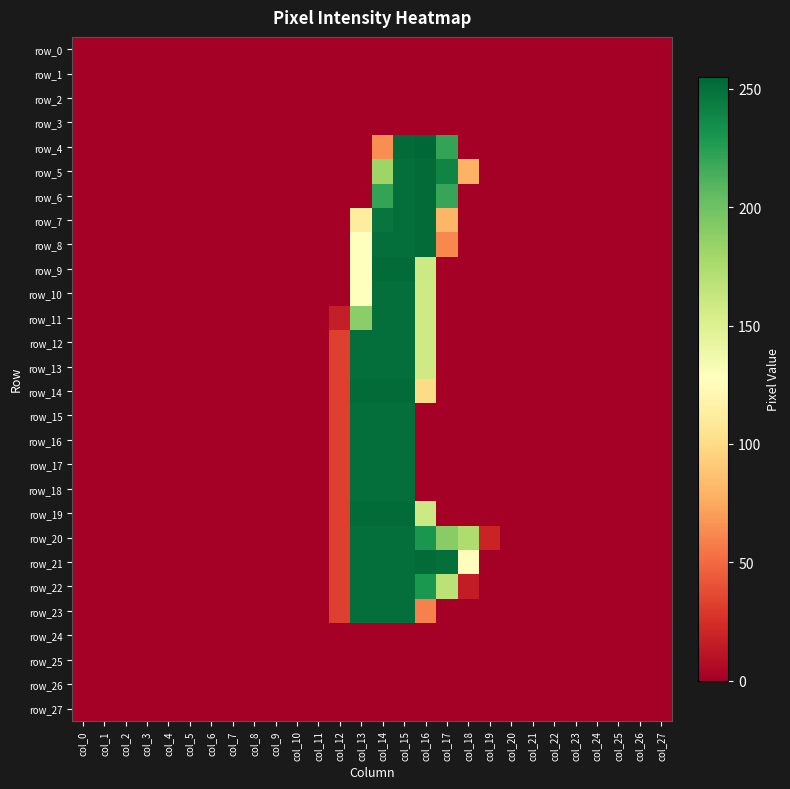

Reading right to left, transcribe all the data shown in this chart.

row_0: 0	0	0	0	0	0	0	0	0	0	0	0	0	0	0	0	0	0	0	0	0	0	0	0	0	0	0	0
row_1: 0	0	0	0	0	0	0	0	0	0	0	0	0	0	0	0	0	0	0	0	0	0	0	0	0	0	0	0
row_2: 0	0	0	0	0	0	0	0	0	0	0	0	0	0	0	0	0	0	0	0	0	0	0	0	0	0	0	0
row_3: 0	0	0	0	0	0	0	0	0	0	0	0	0	0	0	0	0	0	0	0	0	0	0	0	0	0	0	0
row_4: 0	0	0	0	0	0	0	0	0	0	221	255	253	64	0	0	0	0	0	0	0	0	0	0	0	0	0	0
row_5: 0	0	0	0	0	0	0	0	0	79	240	253	251	182	0	0	0	0	0	0	0	0	0	0	0	0	0	0
row_6: 0	0	0	0	0	0	0	0	0	0	220	253	251	221	0	0	0	0	0	0	0	0	0	0	0	0	0	0
row_7: 0	0	0	0	0	0	0	0	0	0	81	253	251	248	112	0	0	0	0	0	0	0	0	0	0	0	0	0
row_8: 0	0	0	0	0	0	0	0	0	0	62	253	251	251	127	0	0	0	0	0	0	0	0	0	0	0	0	0
row_9: 0	0	0	0	0	0	0	0	0	0	0	159	253	253	128	0	0	0	0	0	0	0	0	0	0	0	0	0
row_10: 0	0	0	0	0	0	0	0	0	0	0	158	251	251	127	0	0	0	0	0	0	0	0	0	0	0	0	0
row_11: 0	0	0	0	0	0	0	0	0	0	0	158	251	251	189	16	0	0	0	0	0	0	0	0	0	0	0	0
row_12: 0	0	0	0	0	0	0	0	0	0	0	158	251	251	251	32	0	0	0	0	0	0	0	0	0	0	0	0
row_13: 0	0	0	0	0	0	0	0	0	0	0	158	251	251	251	32	0	0	0	0	0	0	0	0	0	0	0	0
row_14: 0	0	0	0	0	0	0	0	0	0	0	100	253	253	253	32	0	0	0	0	0	0	0	0	0	0	0	0
row_15: 0	0	0	0	0	0	0	0	0	0	0	0	251	251	251	32	0	0	0	0	0	0	0	0	0	0	0	0
row_16: 0	0	0	0	0	0	0	0	0	0	0	0	251	251	251	32	0	0	0	0	0	0	0	0	0	0	0	0
row_17: 0	0	0	0	0	0	0	0	0	0	0	0	251	251	251	32	0	0	0	0	0	0	0	0	0	0	0	0
row_18: 0	0	0	0	0	0	0	0	0	0	0	0	251	251	251	32	0	0	0	0	0	0	0	0	0	0	0	0
row_19: 0	0	0	0	0	0	0	0	0	0	0	159	253	253	253	32	0	0	0	0	0	0	0	0	0	0	0	0
row_20: 0	0	0	0	0	0	0	0	19	174	190	230	251	251	251	32	0	0	0	0	0	0	0	0	0	0	0	0
row_21: 0	0	0	0	0	0	0	0	0	126	251	253	251	251	251	32	0	0	0	0	0	0	0	0	0	0	0	0
row_22: 0	0	0	0	0	0	0	0	0	15	168	229	251	251	251	32	0	0	0	0	0	0	0	0	0	0	0	0
row_23: 0	0	0	0	0	0	0	0	0	0	0	59	251	251	251	32	0	0	0	0	0	0	0	0	0	0	0	0
row_24: 0	0	0	0	0	0	0	0	0	0	0	0	0	0	0	0	0	0	0	0	0	0	0	0	0	0	0	0
row_25: 0	0	0	0	0	0	0	0	0	0	0	0	0	0	0	0	0	0	0	0	0	0	0	0	0	0	0	0
row_26: 0	0	0	0	0	0	0	0	0	0	0	0	0	0	0	0	0	0	0	0	0	0	0	0	0	0	0	0
row_27: 0	0	0	0	0	0	0	0	0	0	0	0	0	0	0	0	0	0	0	0	0	0	0	0	0	0	0	0